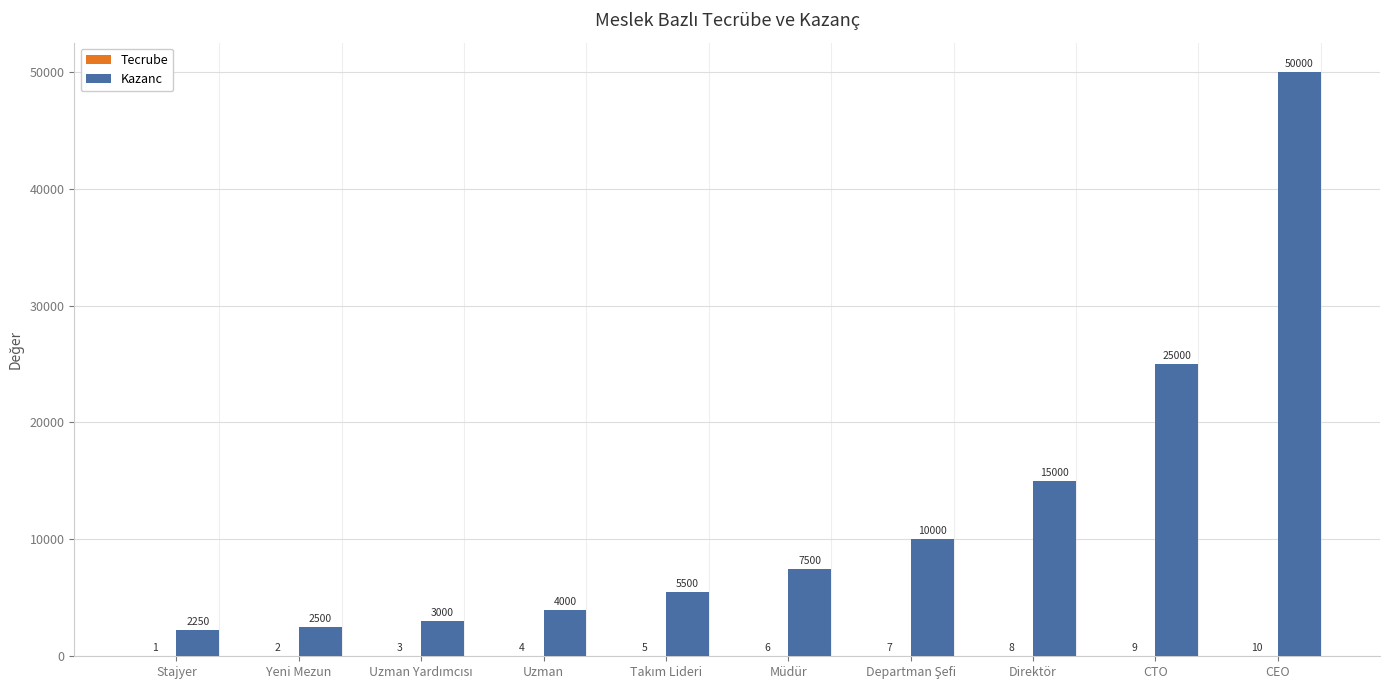

What is the sum of the Kazanc values at Direktör and Uzman?

19000